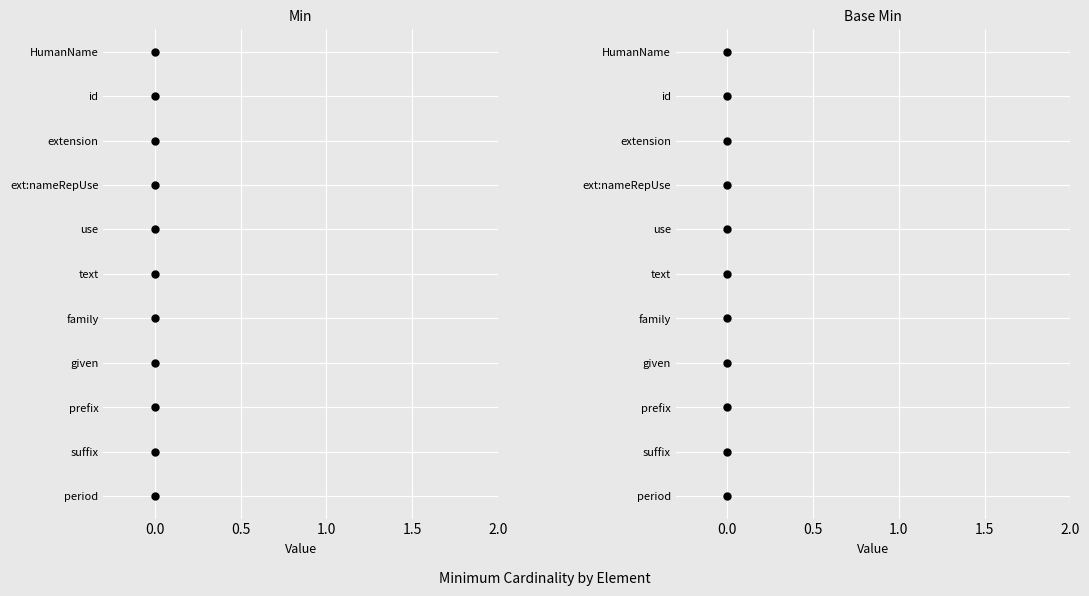

Which series has the largest Y range (max minus min)?

Min